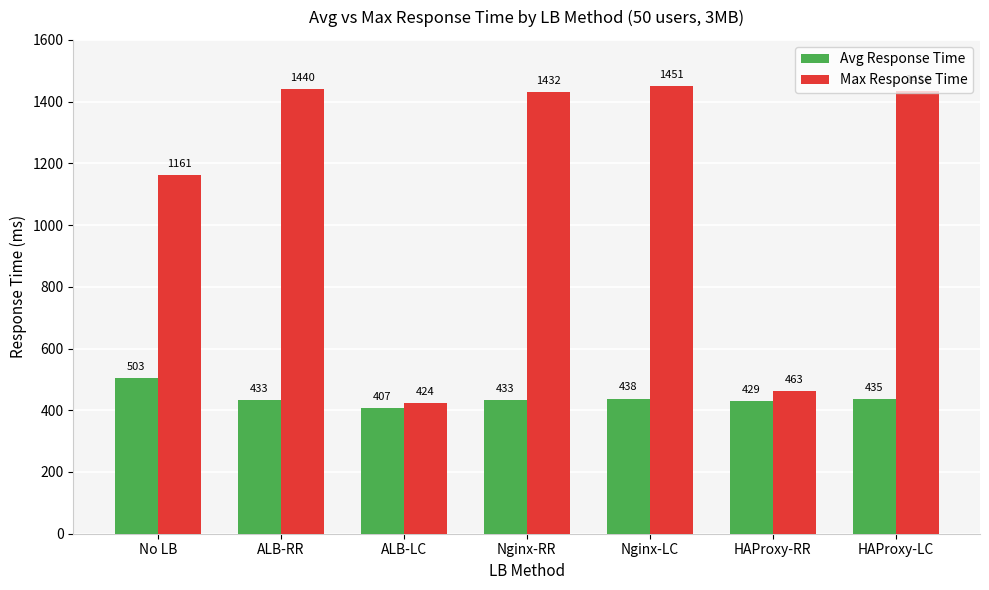

True or false: Max Response Time has a value of 2386 at HAProxy-LC.

False